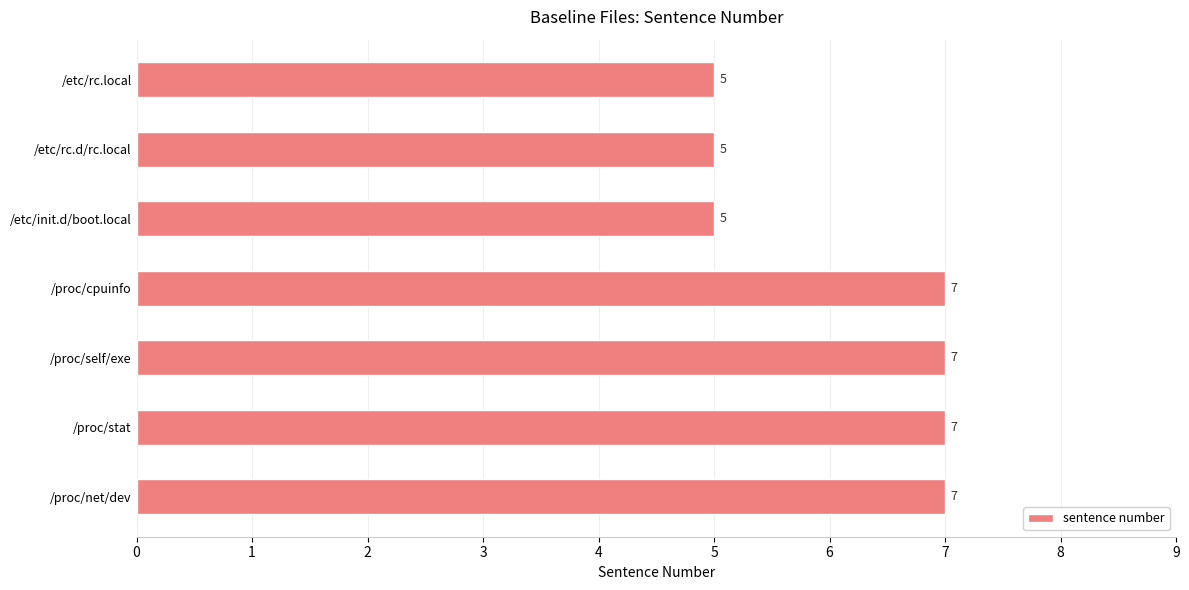

What is the ratio of the value at /proc/cpuinfo to the value at /proc/self/exe?

1.0